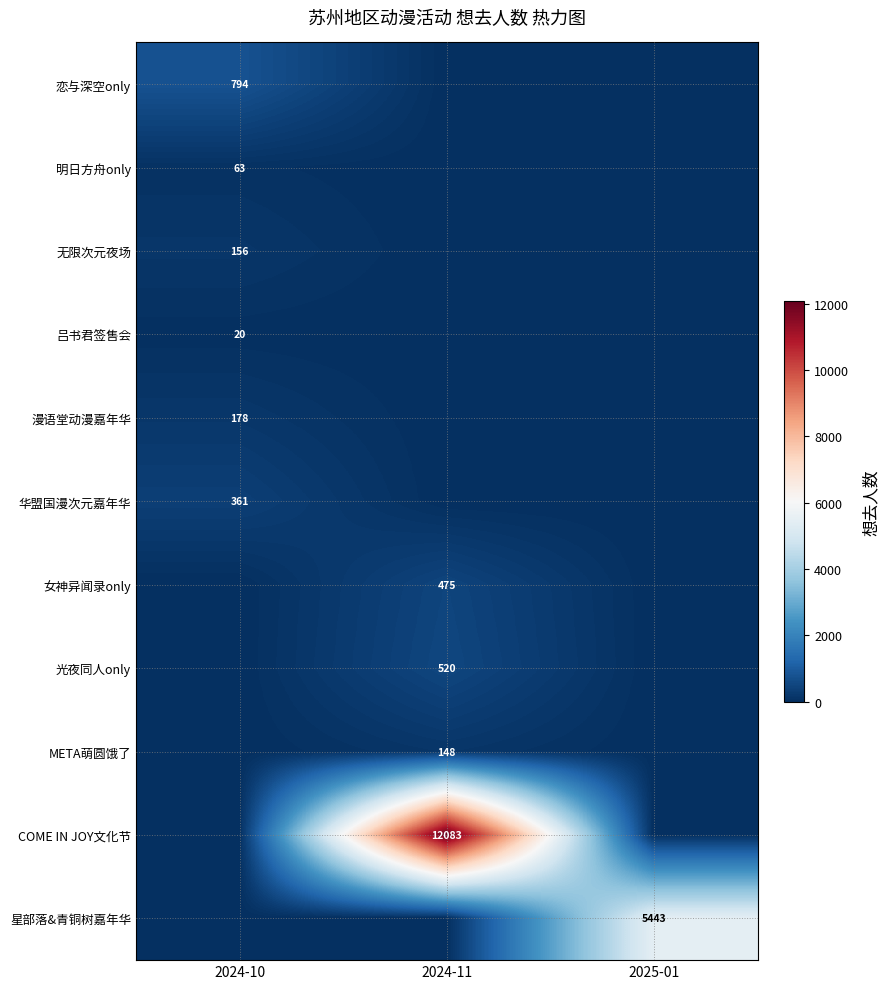

At which category is the sum across all series the highest?

2024-11